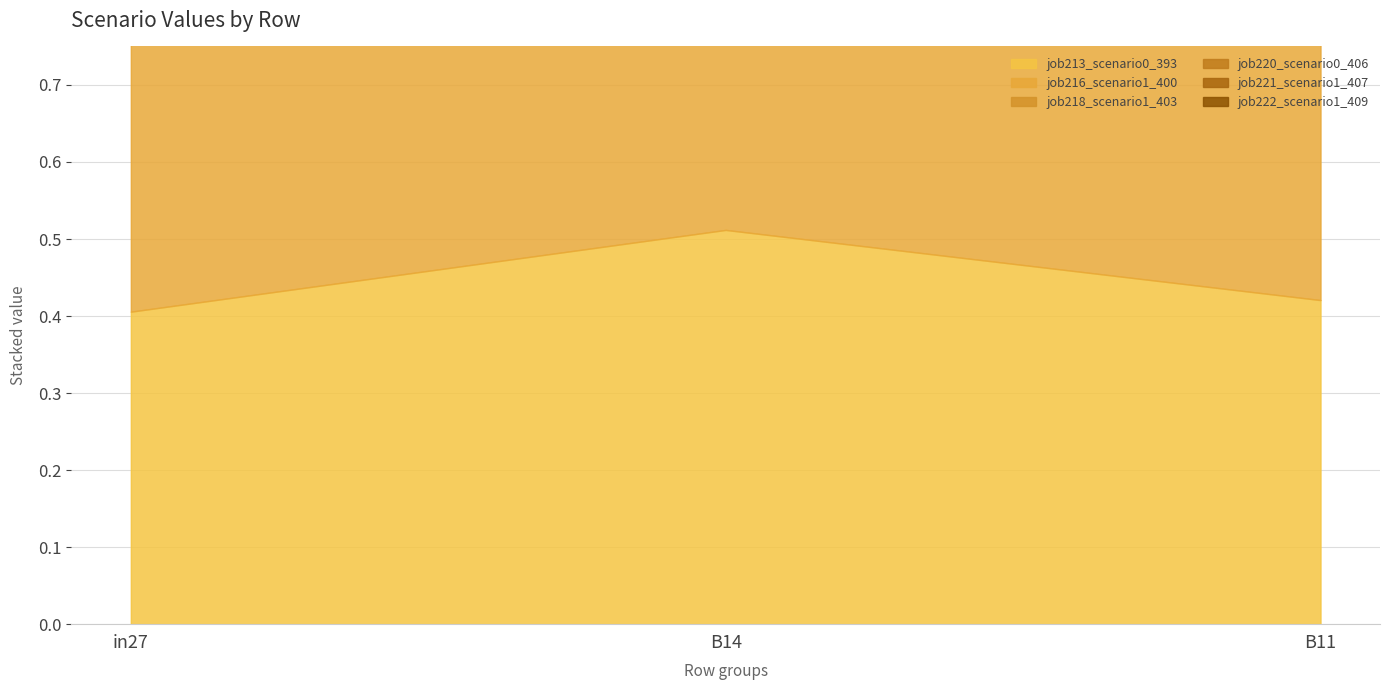

What is the greatest value displayed?

0.6